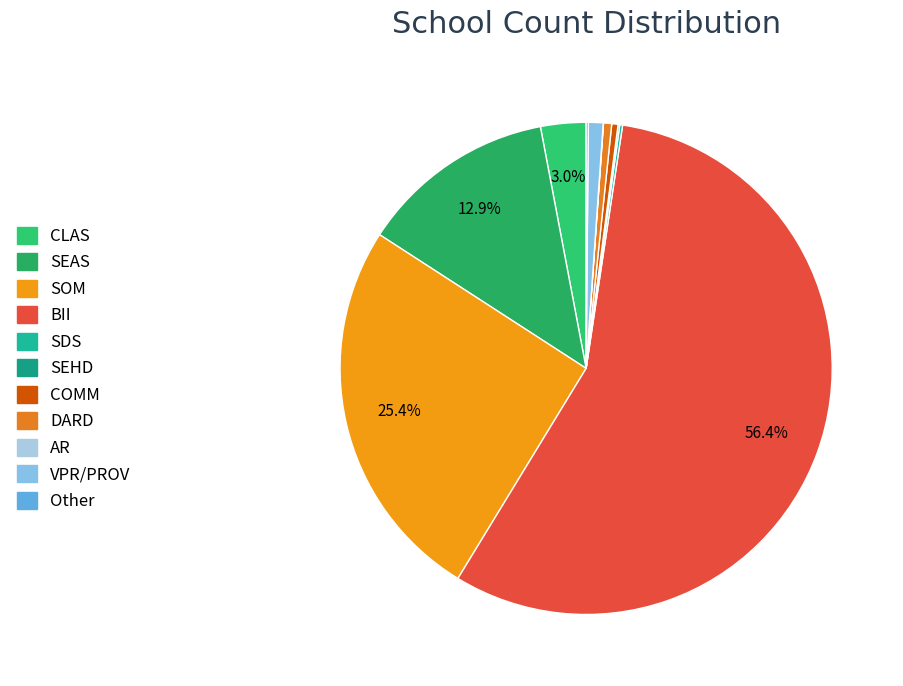

What is the smallest slice in the pie chart?

AR